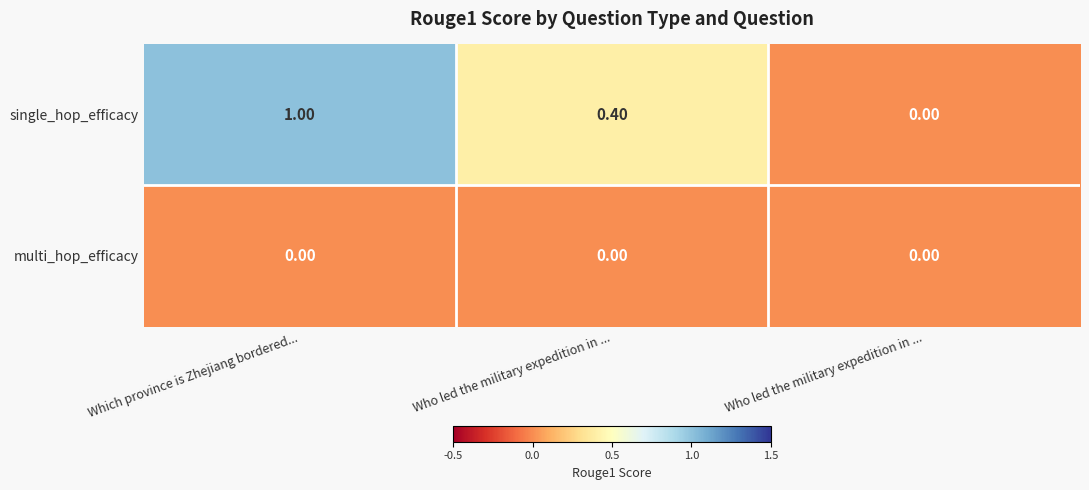

How many series are shown in this chart?

2